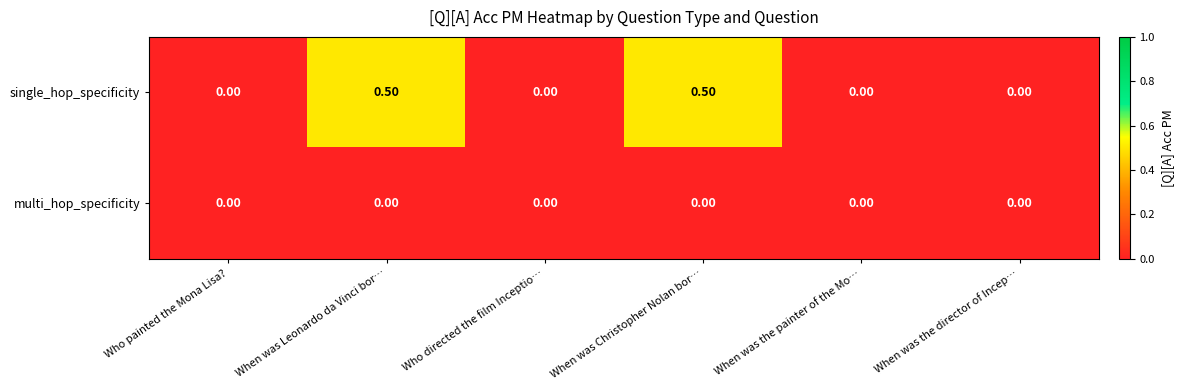

Which series changed the most between When was Leonardo da Vinci bor… and Who directed the film Inceptio…?

single_hop_specificity